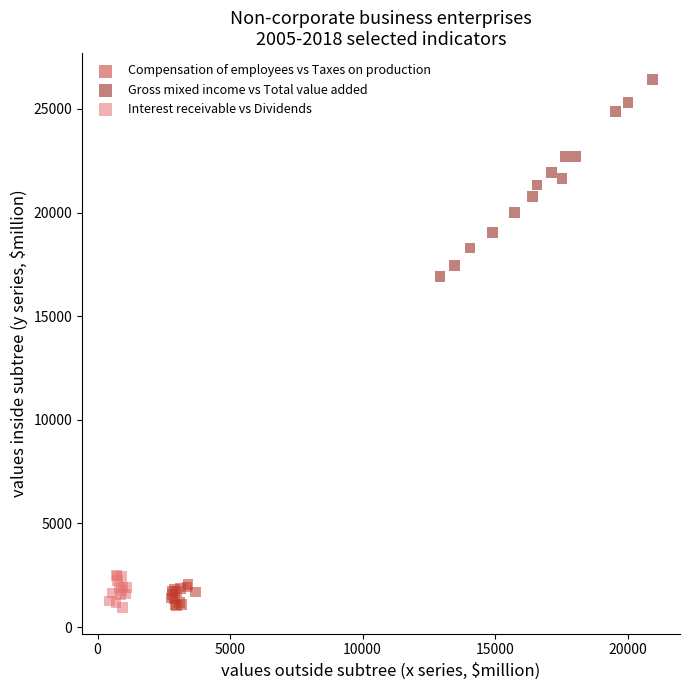

Which series contains the highest Y value?

Gross mixed income vs Total value added